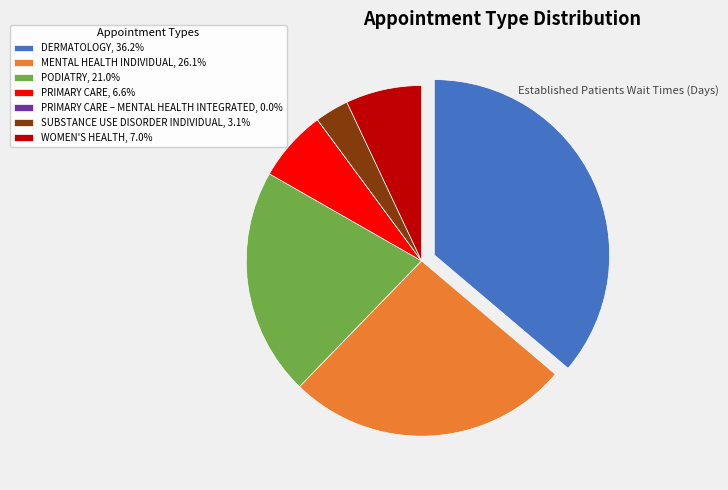

Do WOMEN'S HEALTH, 7.0% and MENTAL HEALTH INDIVIDUAL, 26.1% together represent more than half of the pie?

No